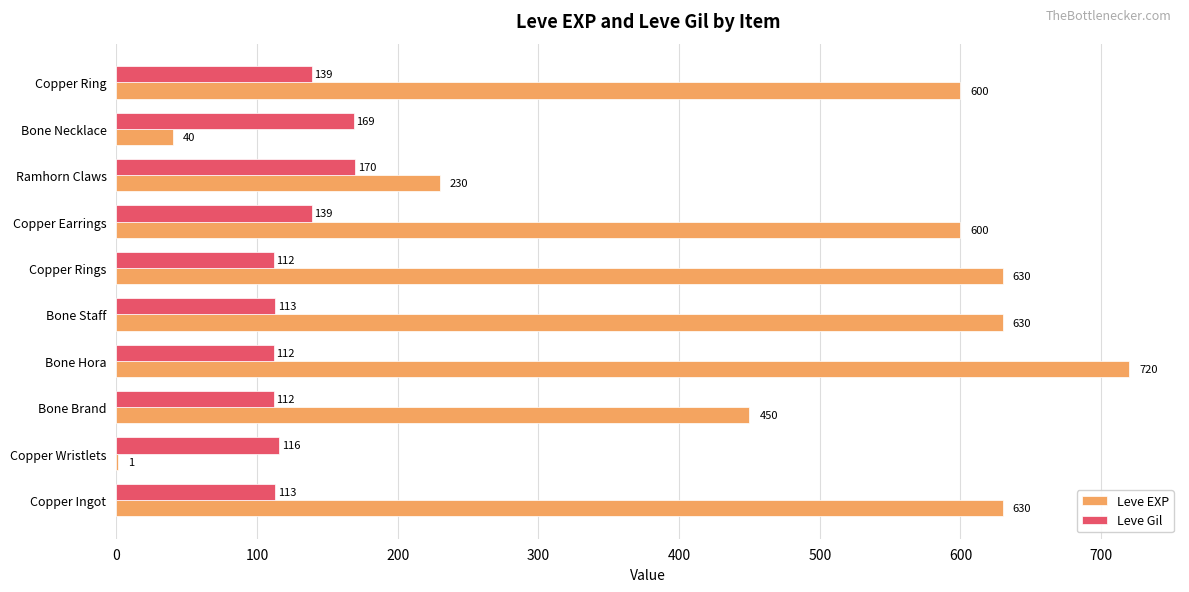

At which category is the sum across all series the highest?

Bone Hora